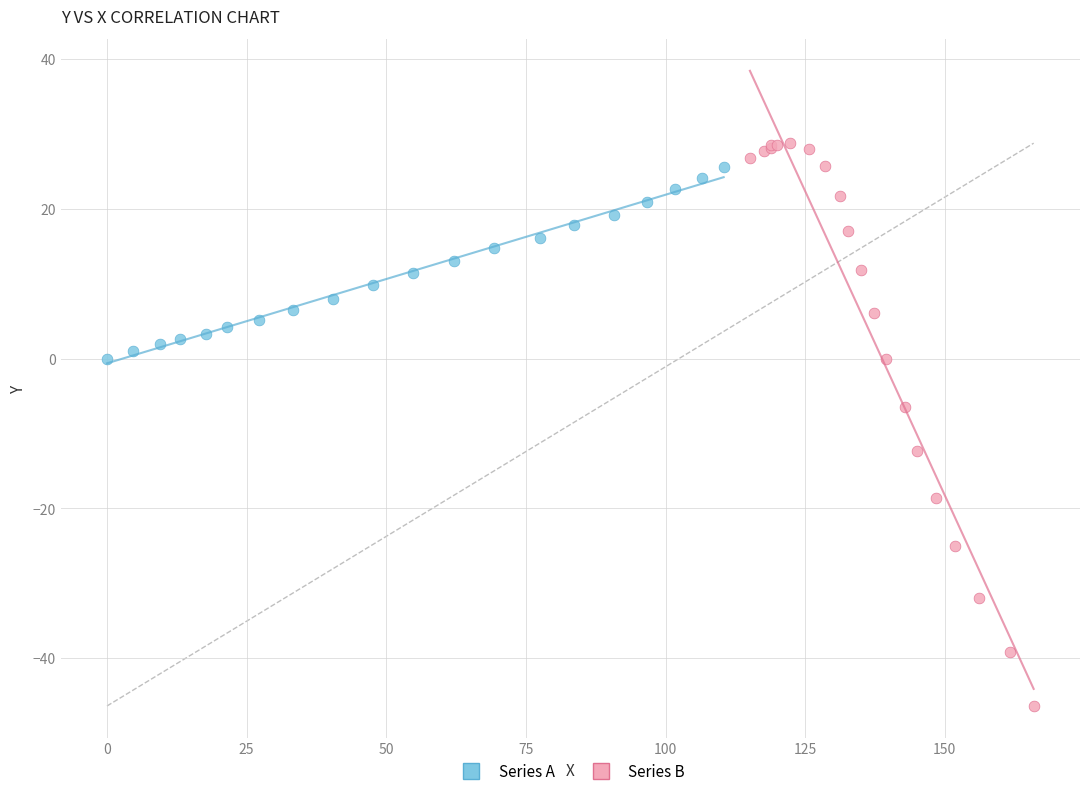

Which series contains the lowest Y value?

Series B